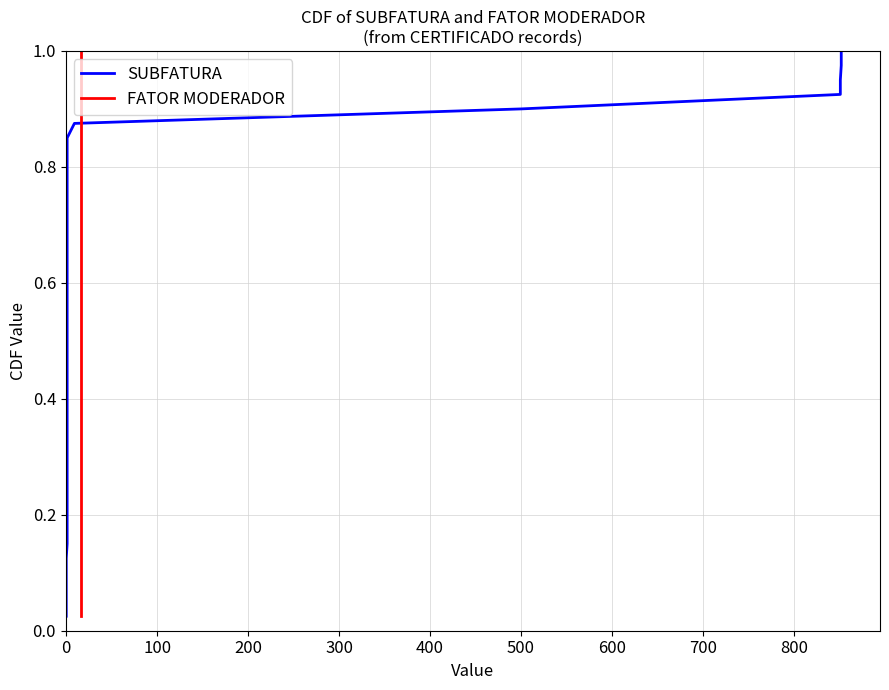

What is the difference between the maximum and minimum values in the FATOR MODERADOR series?

1.0